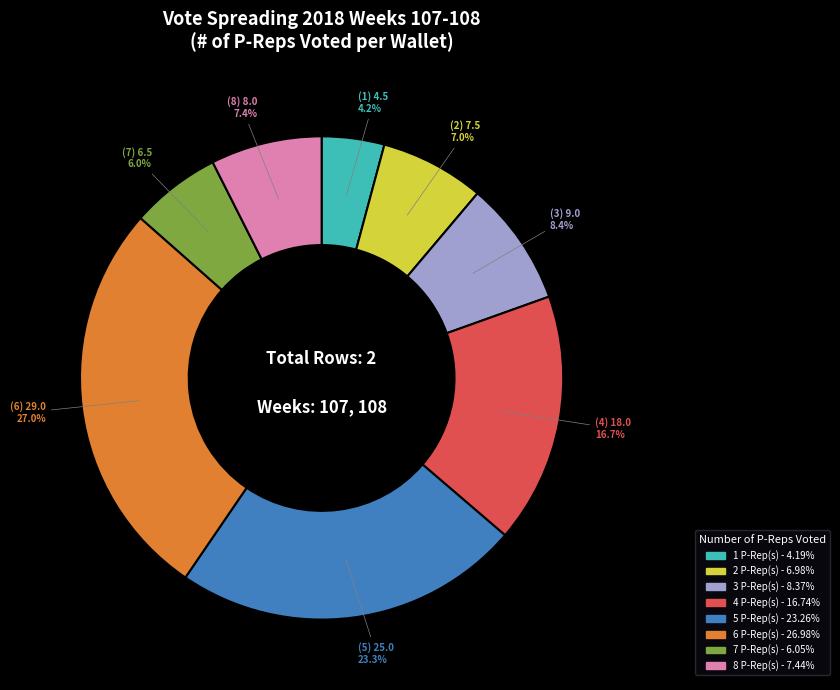

Is there any slice that represents more than half of the pie?

No